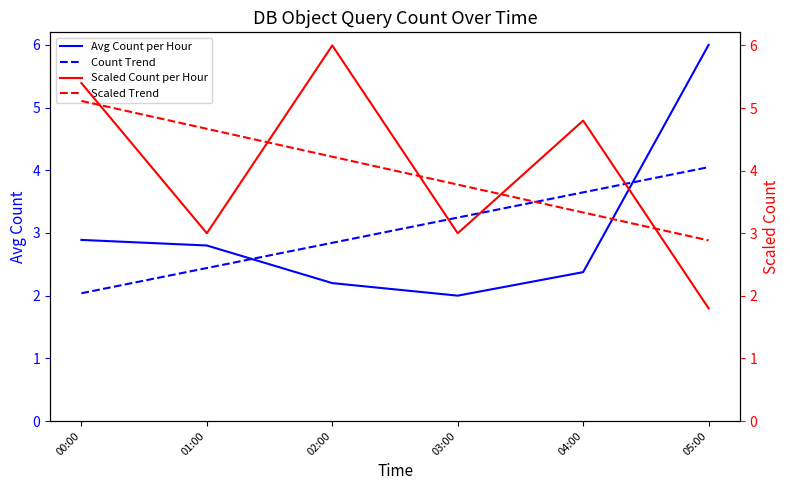

Where is the first local minimum for Avg Count per Hour?

03:00